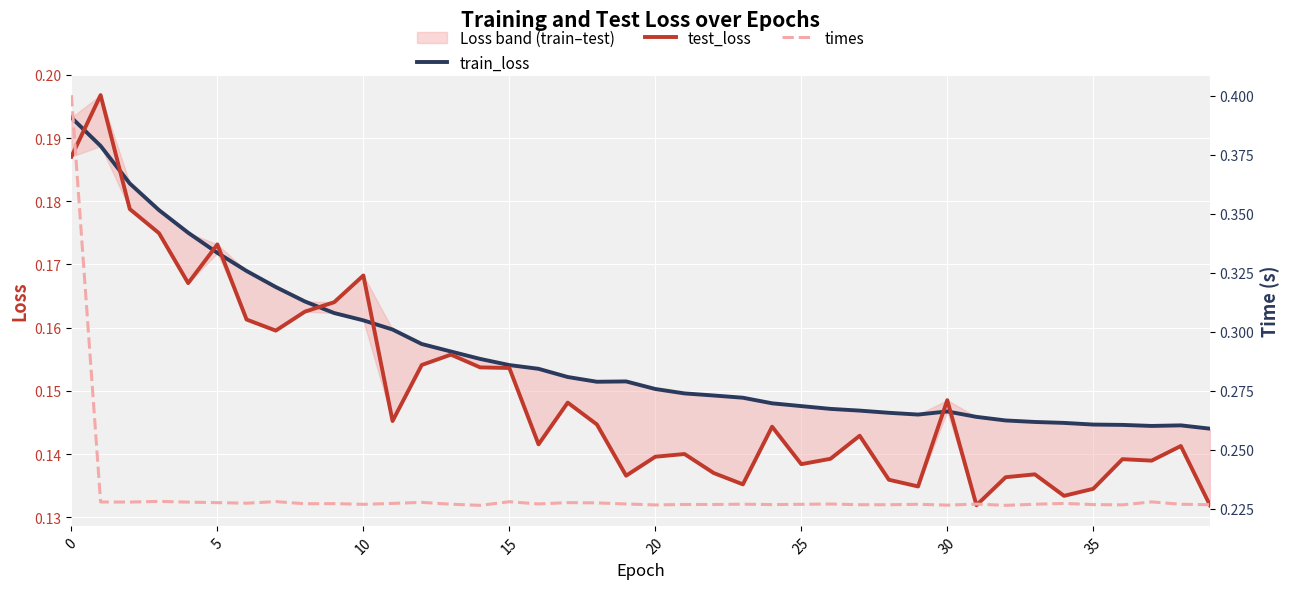

Is the value of test_loss at 17 greater than the value of times at 17?

No